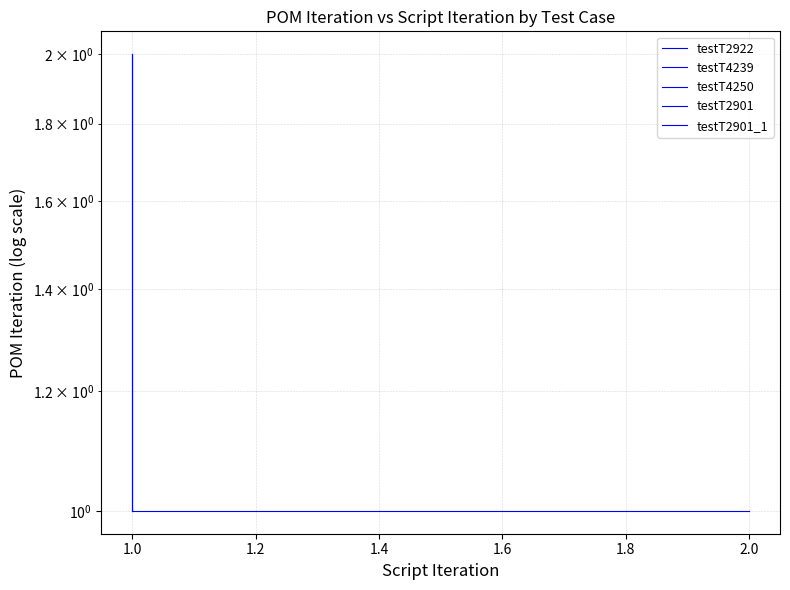

What is the lowest value of the testT2922 series?

1